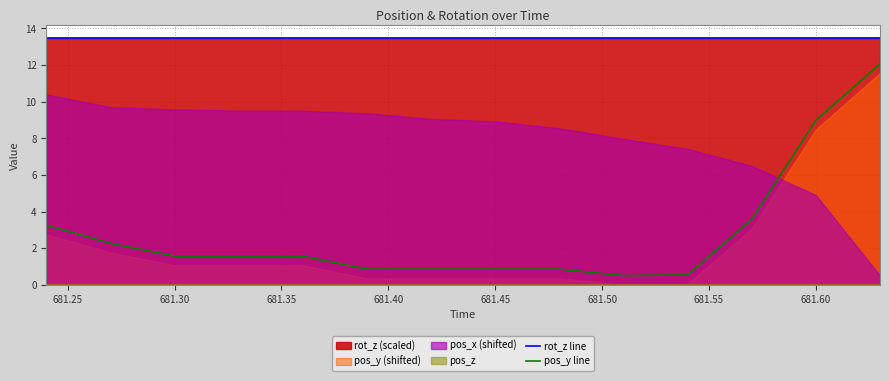

True or false: rot_z line and pos_y line intersect in this chart.

False